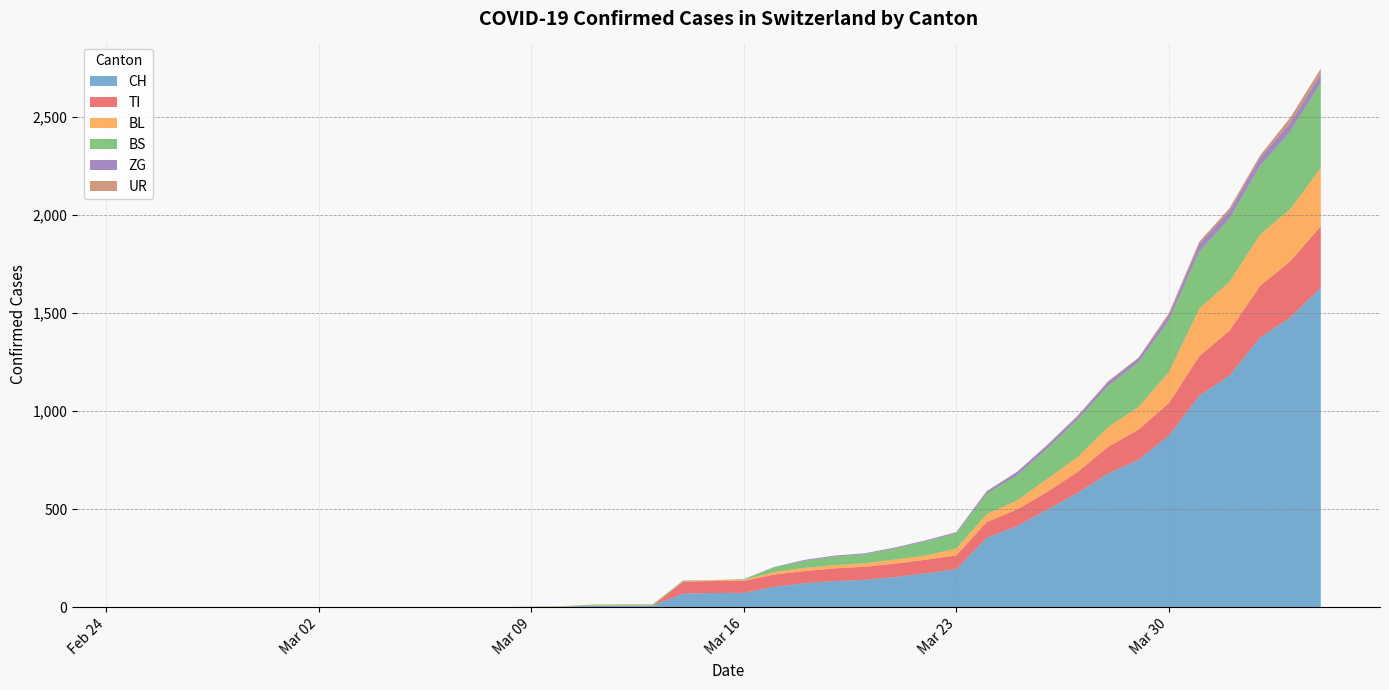

Reading right to left, extract all data points from this chart.

CH: 2020-04-04=1630	2020-04-03=1479	2020-04-02=1376	2020-04-01=1183	2020-03-31=1079	2020-03-30=877	2020-03-29=752	2020-03-28=683	2020-03-27=584	2020-03-26=499	2020-03-25=414	2020-03-24=355	2020-03-23=194	2020-03-22=173	2020-03-21=155	2020-03-20=140	2020-03-19=134	2020-03-18=123	2020-03-17=105	2020-03-16=74	2020-03-15=73	2020-03-14=70	2020-03-13=9	2020-03-12=9	2020-03-11=8	2020-03-10=4	2020-03-09=3	2020-03-08=1	2020-03-07=1	2020-03-06=1	2020-03-05=0	2020-03-04=0	2020-03-03=0	2020-03-02=0	2020-03-01=0	2020-02-29=0	2020-02-28=0	2020-02-27=0	2020-02-26=0	2020-02-25=0
TI: 2020-04-04=314	2020-04-03=287	2020-04-02=263	2020-04-01=229	2020-03-31=202	2020-03-30=165	2020-03-29=155	2020-03-28=136	2020-03-27=107	2020-03-26=91	2020-03-25=85	2020-03-24=80	2020-03-23=71	2020-03-22=70	2020-03-21=68	2020-03-20=67	2020-03-19=65	2020-03-18=62	2020-03-17=62	2020-03-16=61	2020-03-15=61	2020-03-14=61	2020-03-13=0	2020-03-12=0	2020-03-11=0	2020-03-10=0	2020-03-09=0	2020-03-08=0	2020-03-07=0	2020-03-06=0	2020-03-05=0	2020-03-04=0	2020-03-03=0	2020-03-02=0	2020-03-01=0	2020-02-29=0	2020-02-28=0	2020-02-27=0	2020-02-26=0	2020-02-25=0
BL: 2020-04-04=298	2020-04-03=266	2020-04-02=262	2020-04-01=249	2020-03-31=242	2020-03-30=158	2020-03-29=115	2020-03-28=100	2020-03-27=76	2020-03-26=65	2020-03-25=46	2020-03-24=40	2020-03-23=35	2020-03-22=21	2020-03-21=21	2020-03-20=18	2020-03-19=16	2020-03-18=16	2020-03-17=13	2020-03-16=5	2020-03-15=5	2020-03-14=2	2020-03-13=2	2020-03-12=2	2020-03-11=2	2020-03-10=2	2020-03-09=1	2020-03-08=0	2020-03-07=0	2020-03-06=0	2020-03-05=0	2020-03-04=0	2020-03-03=0	2020-03-02=0	2020-03-01=0	2020-02-29=0	2020-02-28=0	2020-02-27=0	2020-02-26=0	2020-02-25=0
BS: 2020-04-04=434	2020-04-03=397	2020-04-02=350	2020-04-01=323	2020-03-31=292	2020-03-30=263	2020-03-29=228	2020-03-28=211	2020-03-27=191	2020-03-26=155	2020-03-25=128	2020-03-24=105	2020-03-23=78	2020-03-22=73	2020-03-21=57	2020-03-20=46	2020-03-19=44	2020-03-18=36	2020-03-17=25	2020-03-16=4	2020-03-15=0	2020-03-14=4	2020-03-13=4	2020-03-12=4	2020-03-11=4	2020-03-10=0	2020-03-09=0	2020-03-08=0	2020-03-07=0	2020-03-06=0	2020-03-05=0	2020-03-04=0	2020-03-03=0	2020-03-02=0	2020-03-01=0	2020-02-29=0	2020-02-28=0	2020-02-27=0	2020-02-26=0	2020-02-25=0
ZG: 2020-04-04=46	2020-04-03=44	2020-04-02=41	2020-04-01=40	2020-03-31=39	2020-03-30=29	2020-03-29=21	2020-03-28=21	2020-03-27=18	2020-03-26=18	2020-03-25=18	2020-03-24=12	2020-03-23=5	2020-03-22=5	2020-03-21=5	2020-03-20=5	2020-03-19=5	2020-03-18=5	2020-03-17=1	2020-03-16=0	2020-03-15=0	2020-03-14=0	2020-03-13=0	2020-03-12=0	2020-03-11=0	2020-03-10=0	2020-03-09=0	2020-03-08=0	2020-03-07=0	2020-03-06=0	2020-03-05=0	2020-03-04=0	2020-03-03=0	2020-03-02=0	2020-03-01=0	2020-02-29=0	2020-02-28=0	2020-02-27=0	2020-02-26=0	2020-02-25=0
UR: 2020-04-04=26	2020-04-03=26	2020-04-02=13	2020-04-01=13	2020-03-31=11	2020-03-30=9	2020-03-29=3	2020-03-28=3	2020-03-27=3	2020-03-26=2	2020-03-25=0	2020-03-24=1	2020-03-23=1	2020-03-22=0	2020-03-21=0	2020-03-20=0	2020-03-19=0	2020-03-18=0	2020-03-17=0	2020-03-16=0	2020-03-15=0	2020-03-14=0	2020-03-13=0	2020-03-12=0	2020-03-11=0	2020-03-10=0	2020-03-09=0	2020-03-08=0	2020-03-07=0	2020-03-06=0	2020-03-05=0	2020-03-04=0	2020-03-03=0	2020-03-02=0	2020-03-01=0	2020-02-29=0	2020-02-28=0	2020-02-27=0	2020-02-26=0	2020-02-25=0